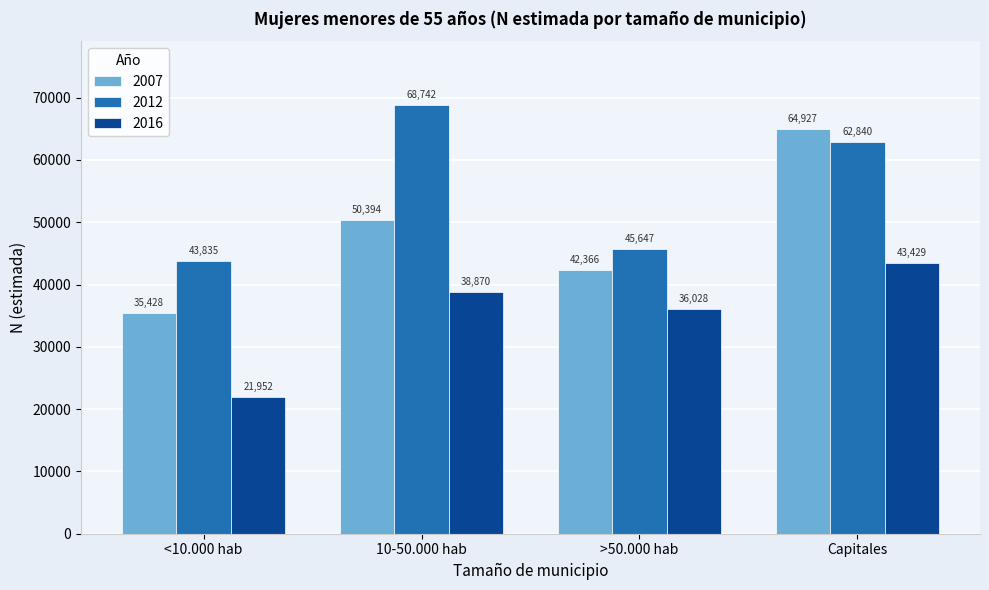

Reading right to left, transcribe all the data shown in this chart.

2007: 64927	42366	50394	35428
2012: 62840	45647	68742	43835
2016: 43429	36028	38870	21952